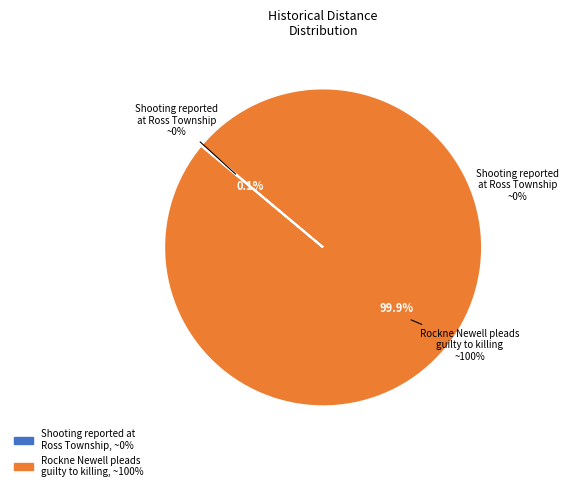

True or false: Rockne Newell pleads guilty to killing accounts for 99% of the total.

False